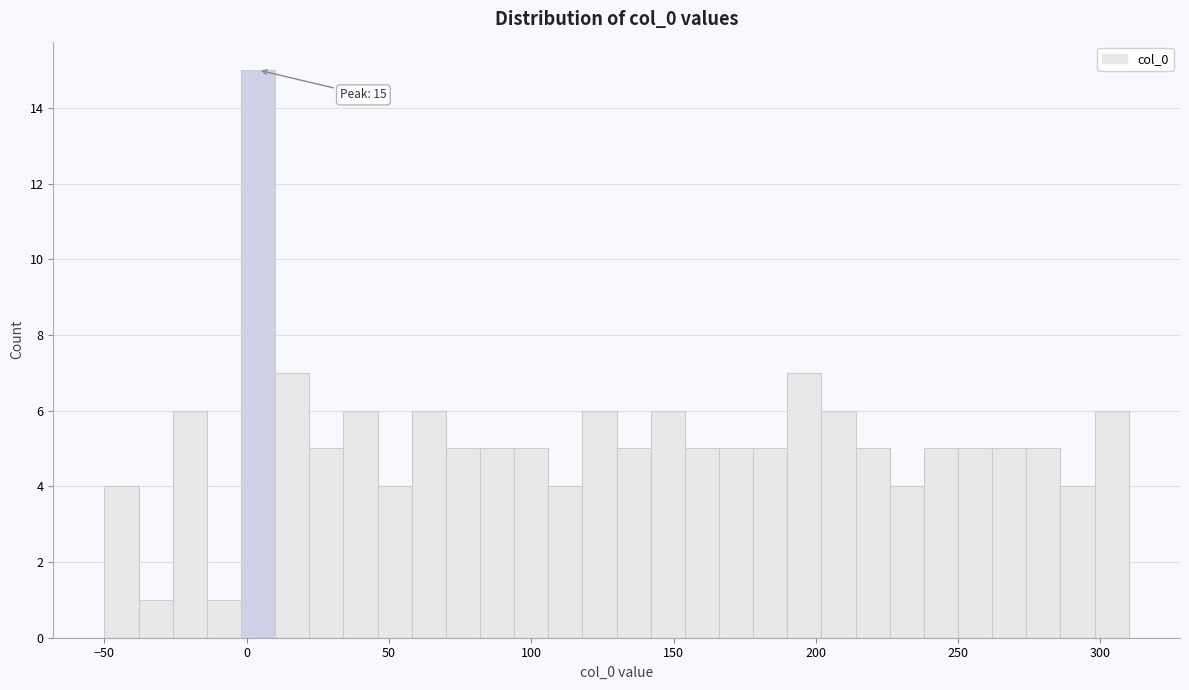

Around what value on the x-axis is the tallest bar? Give the approximate position of its centre, as read against the axis.

5